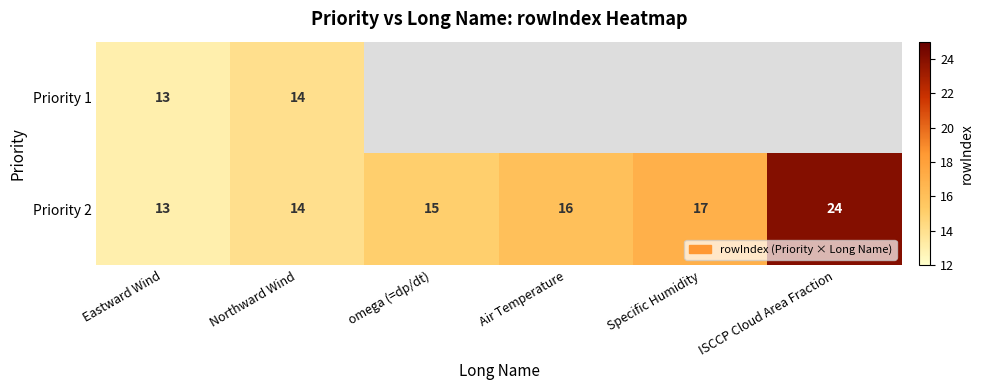

Which label corresponds to the largest value in the chart?

ISCCP Cloud Area Fraction